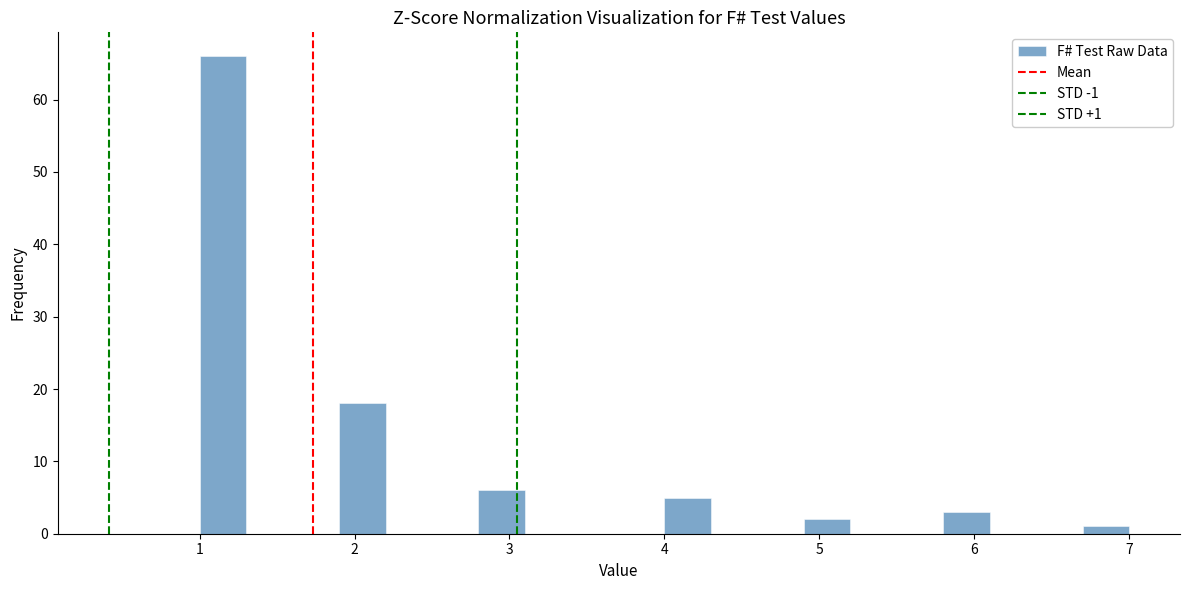

Read against the x-axis, roughly where is the centre of the tallest bar?

1.2